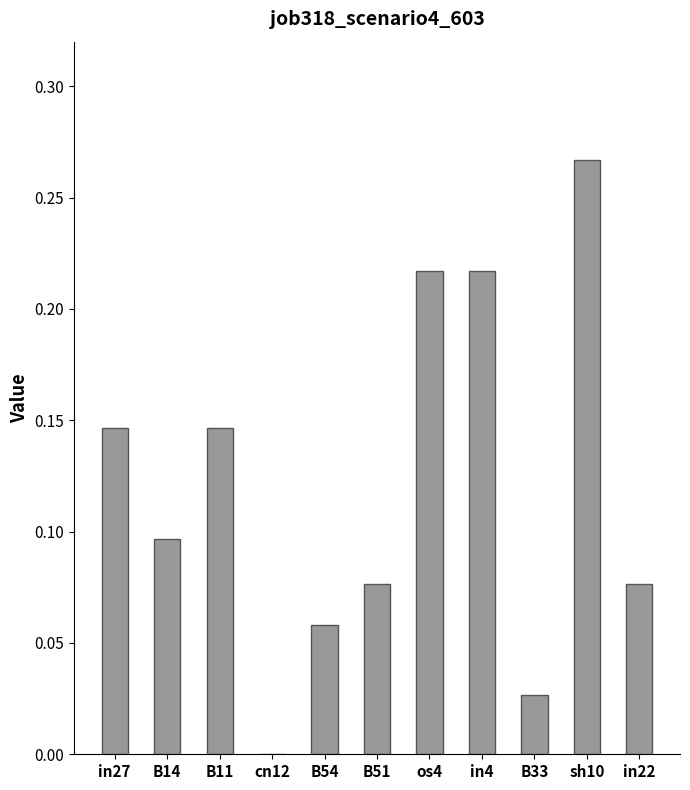

True or false: the data shows 0.1 at B11.

True